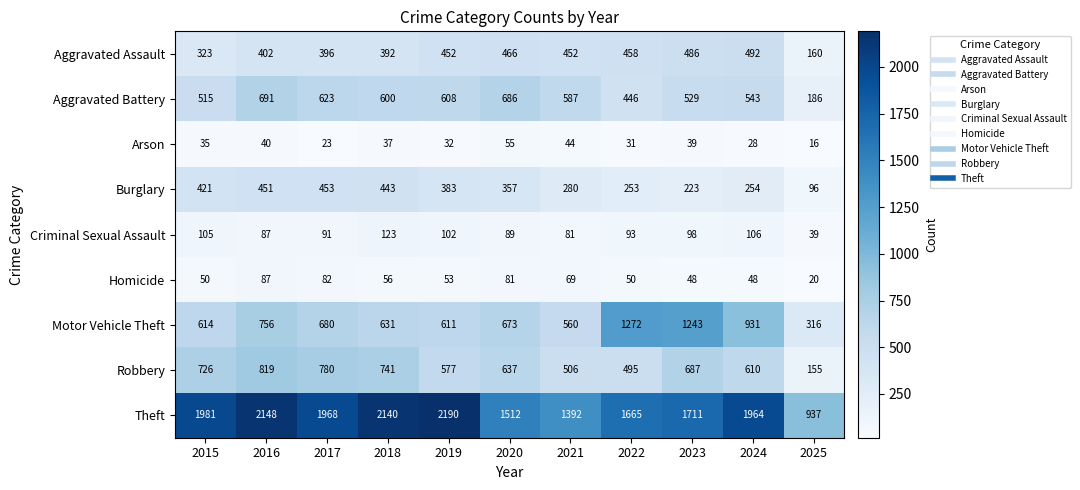

At which label is Burglary closest to 274?

2021